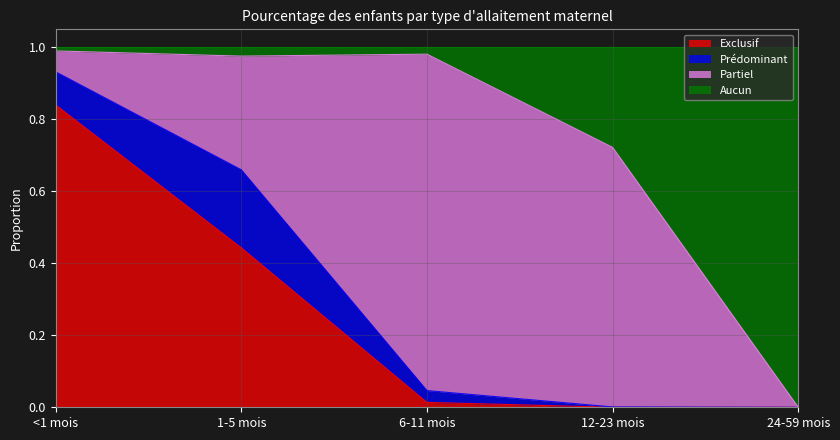

Which label corresponds to the smallest value in the chart?

12-23 mois